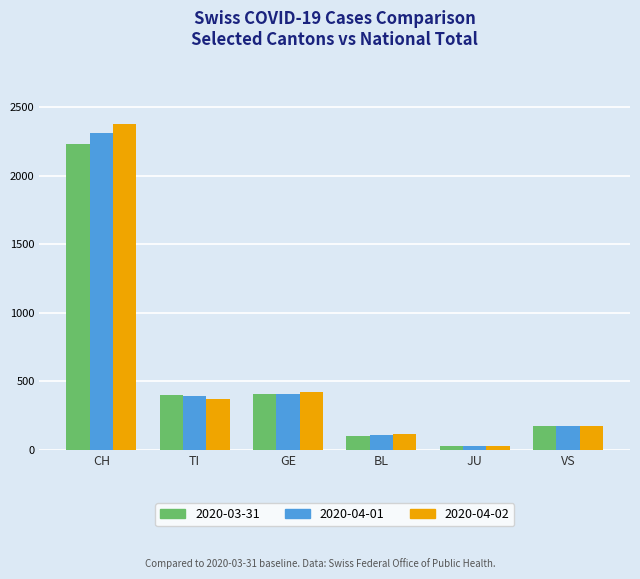

What is the sum of the 2020-04-02 values at JU and CH?

2406